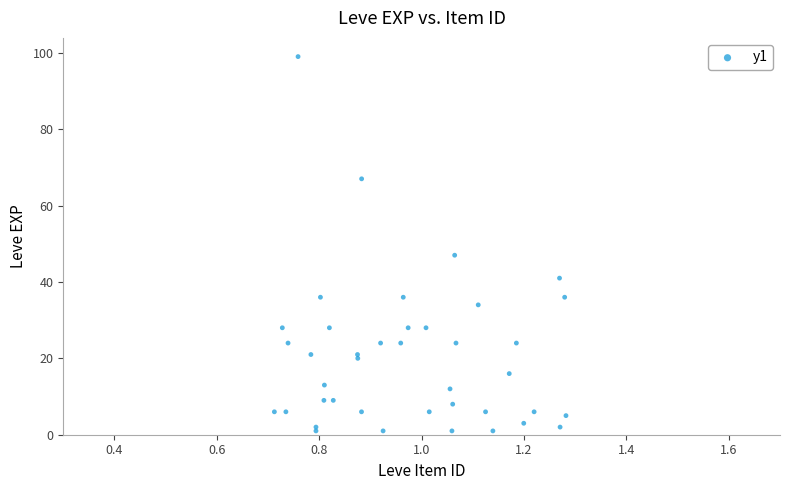

What Y value in the scatter plot is closest to 50?

47